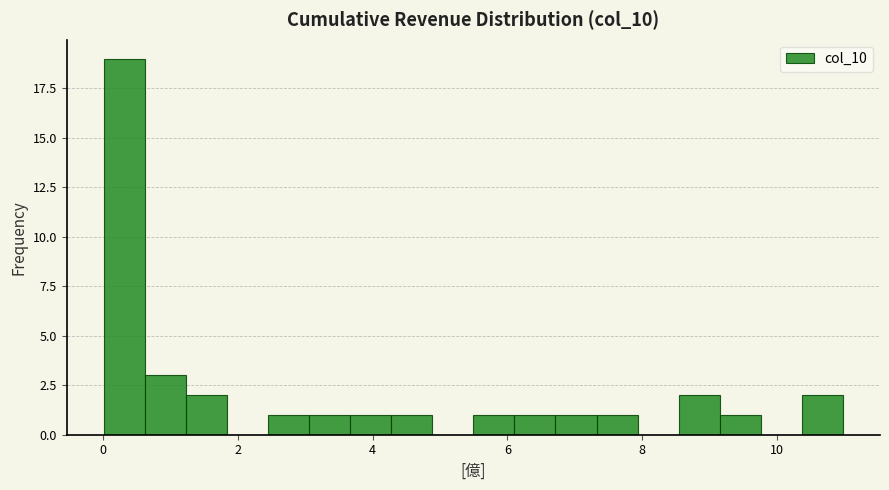

Read against the x-axis, roughly where is the centre of the tallest bar?

0.4